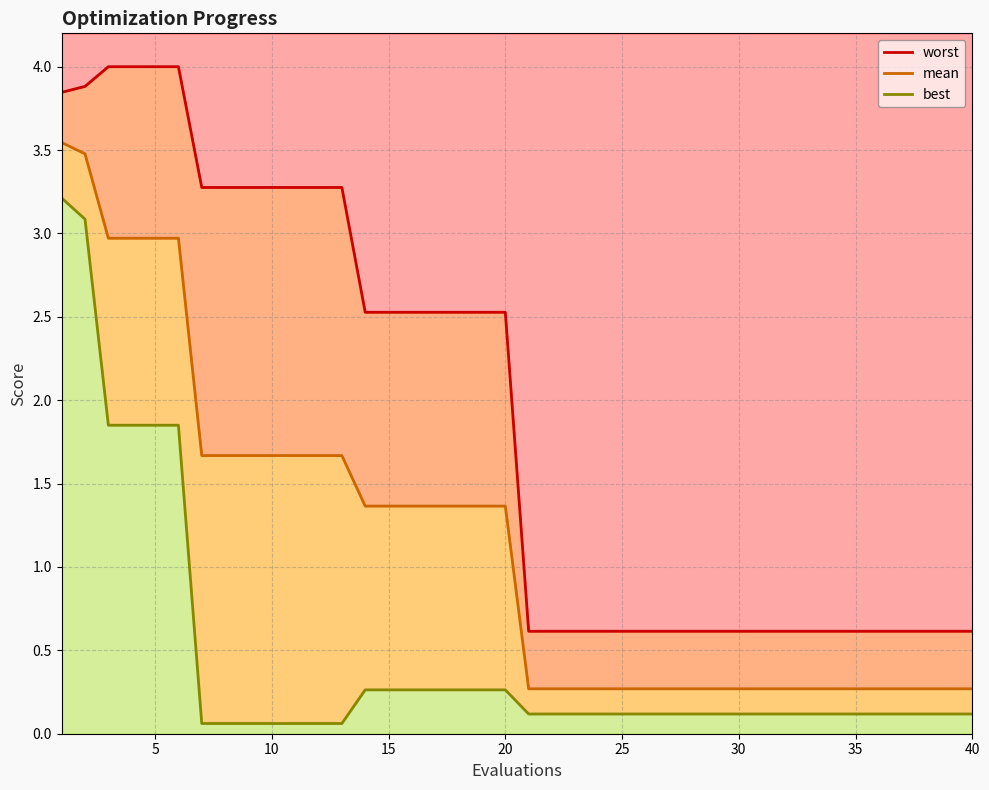

True or false: best and worst cross at least once.

False